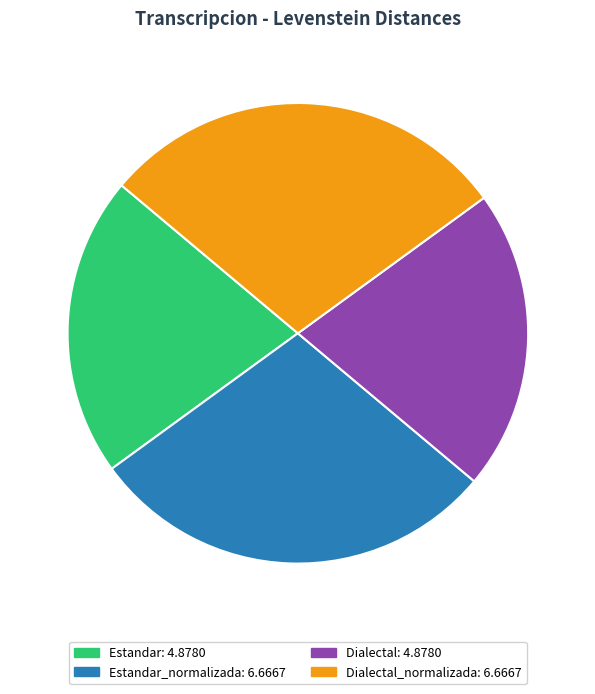

Is there a majority slice in this chart?

No